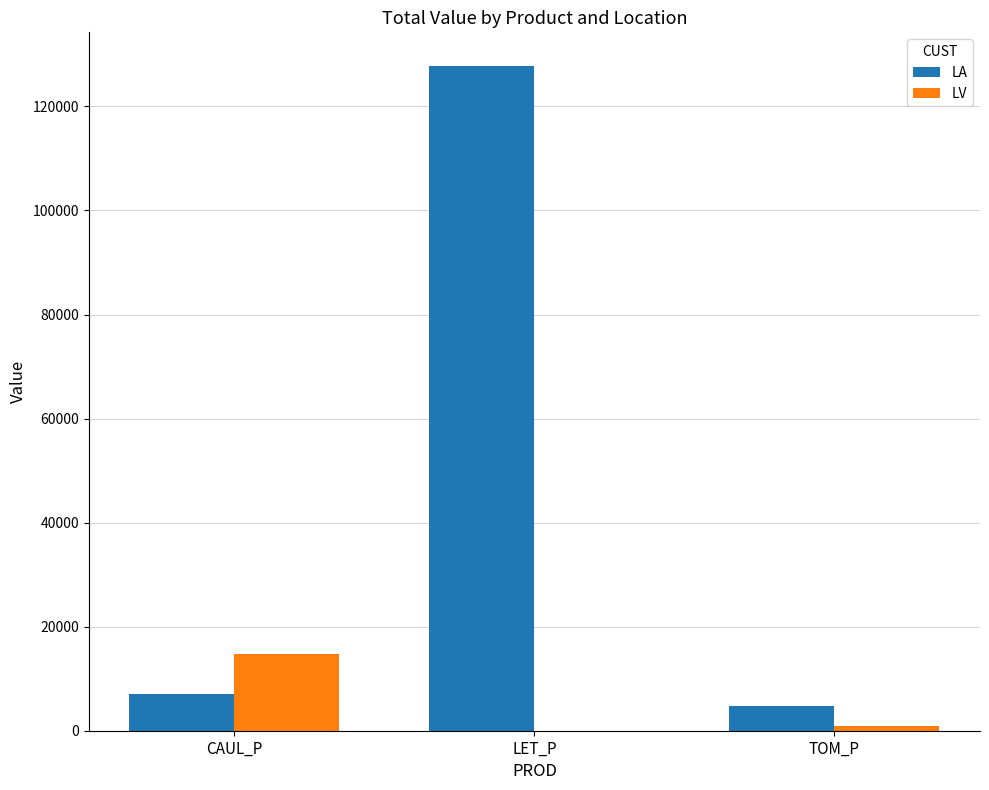

The LV series shows 6253.8 at LET_P. True or false?

False